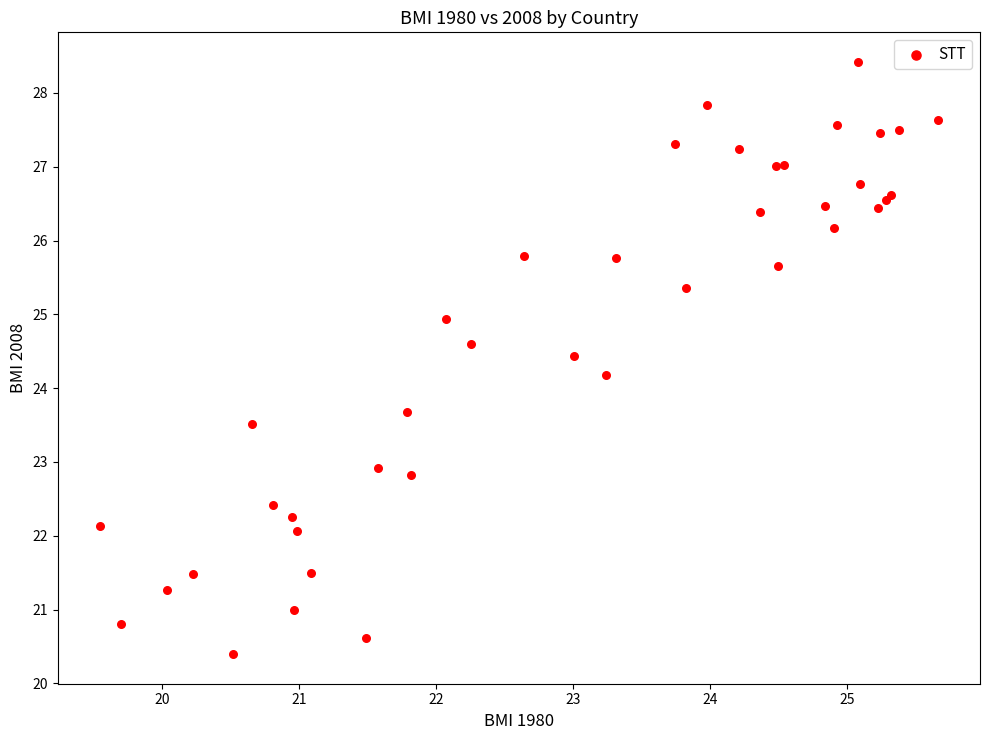

What Y value in the scatter plot is closest to 24?

24.2